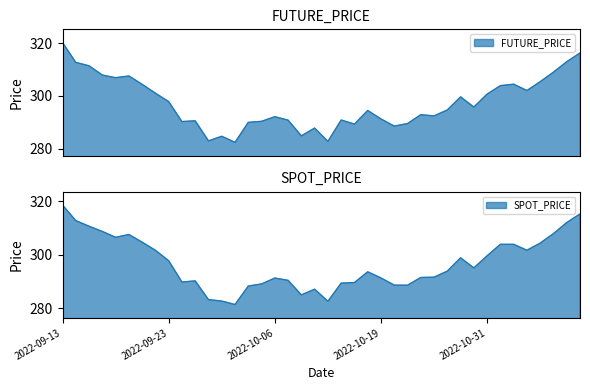

How many lines are shown in the chart?

2